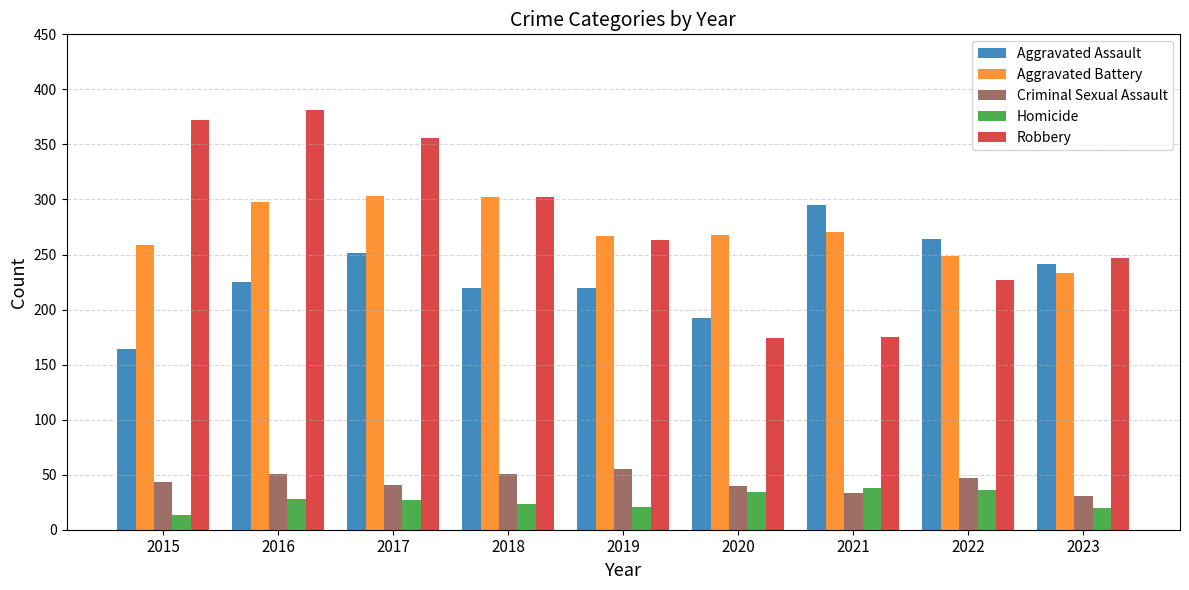

What is the difference between the maximum and minimum values in the Aggravated Battery series?

70